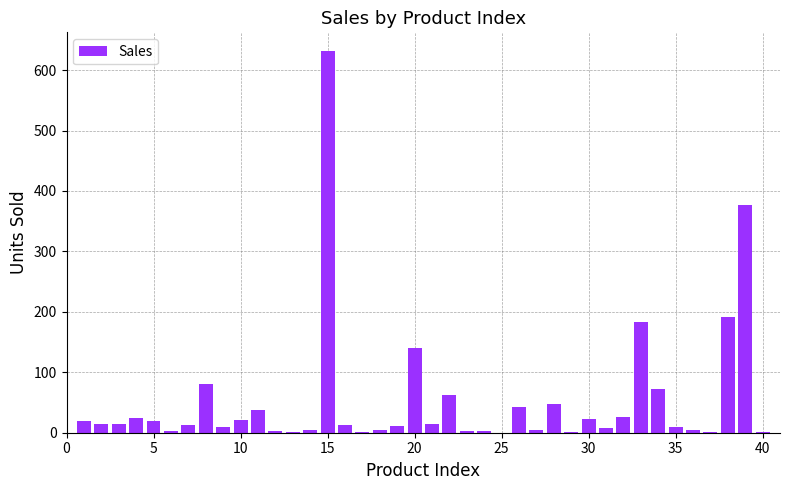

What is the maximum value shown in the chart?

631